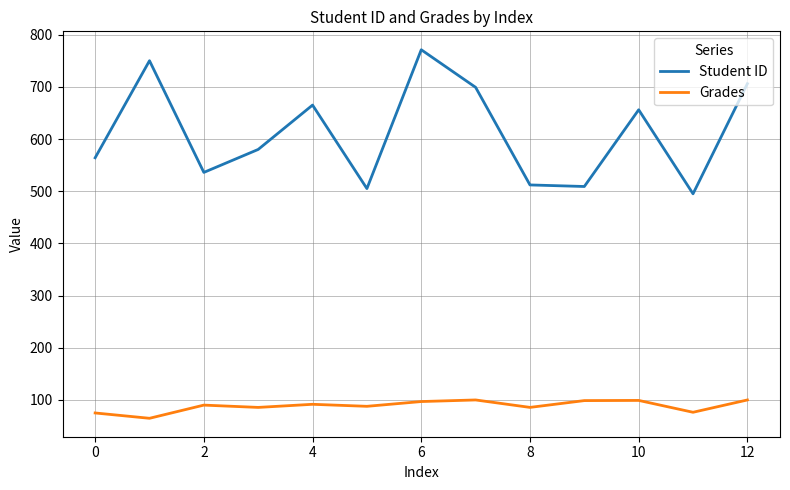

List the series in order of their overall mean, lowest first.

Grades, Student ID